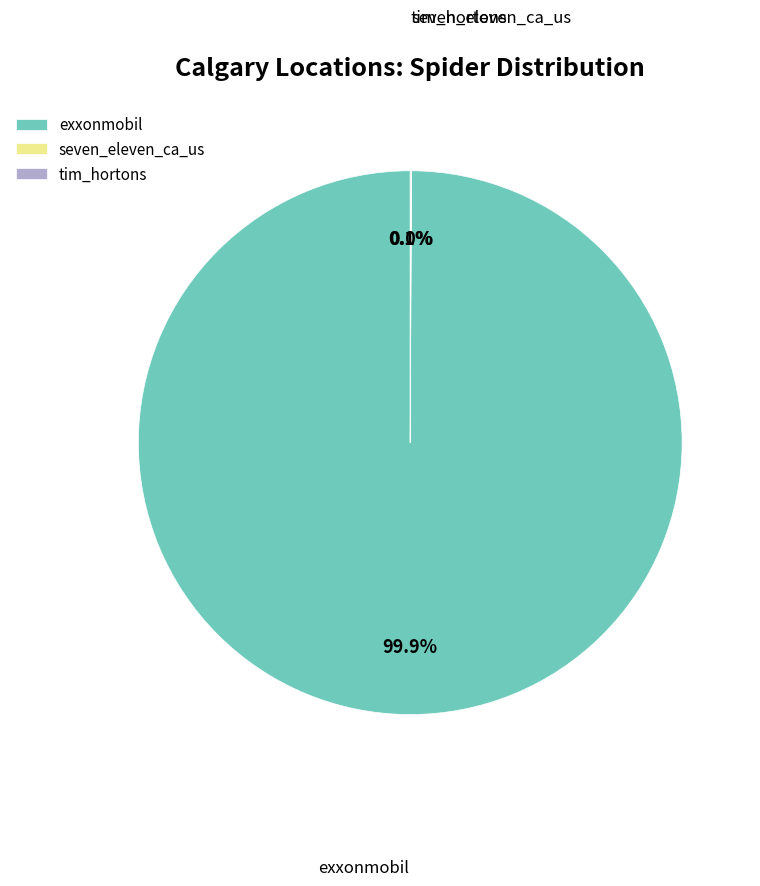

What is the largest slice in the pie chart?

exxonmobil